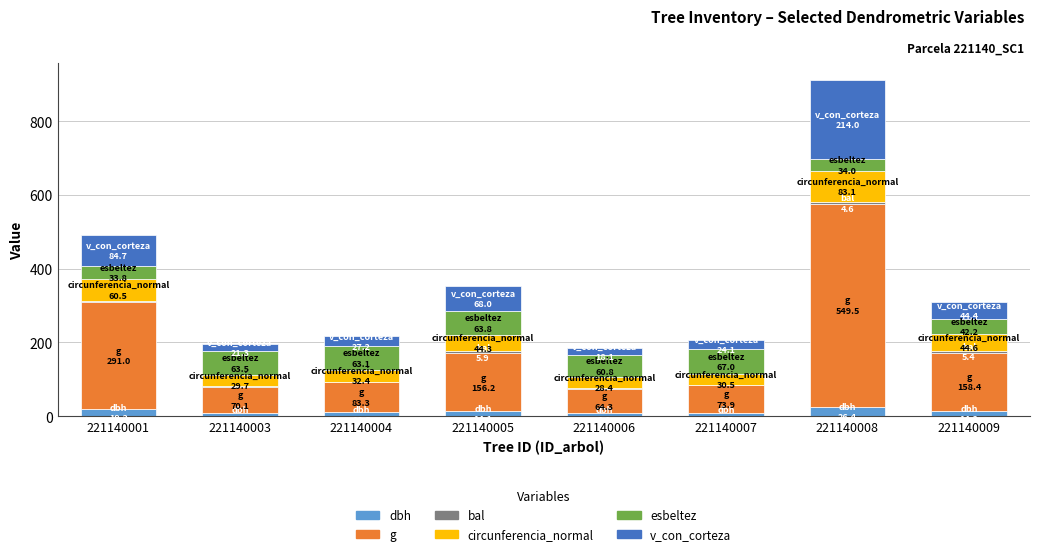

At which category is the sum across all series the highest?

221140008